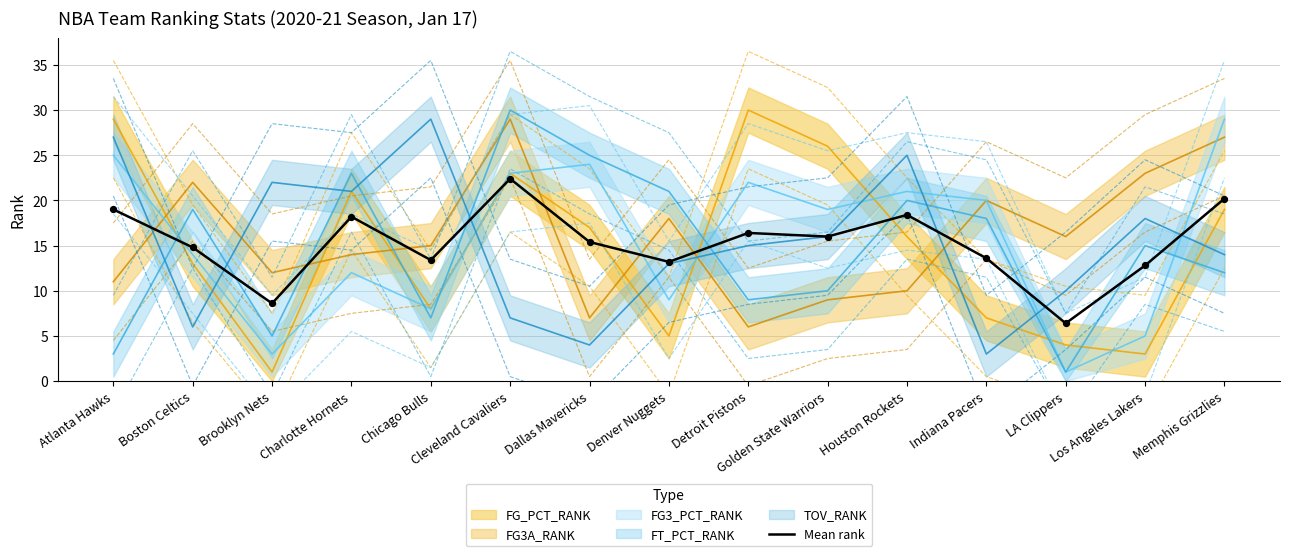

Which has a higher value, Los Angeles Lakers or Golden State Warriors?

Golden State Warriors